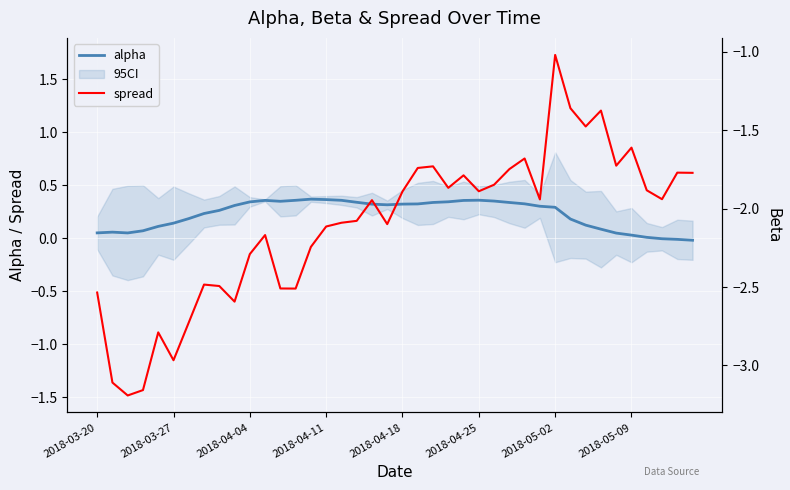

How many data points does each series have?

40